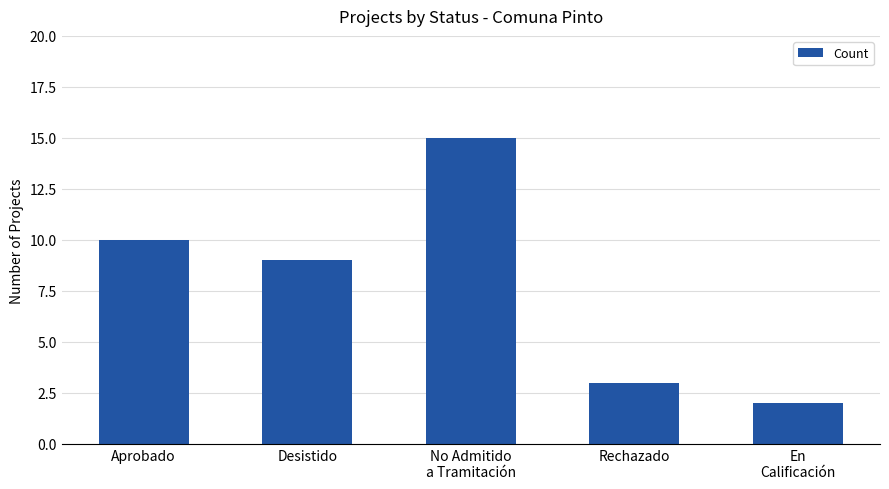

What position from the left is Desistido?

2